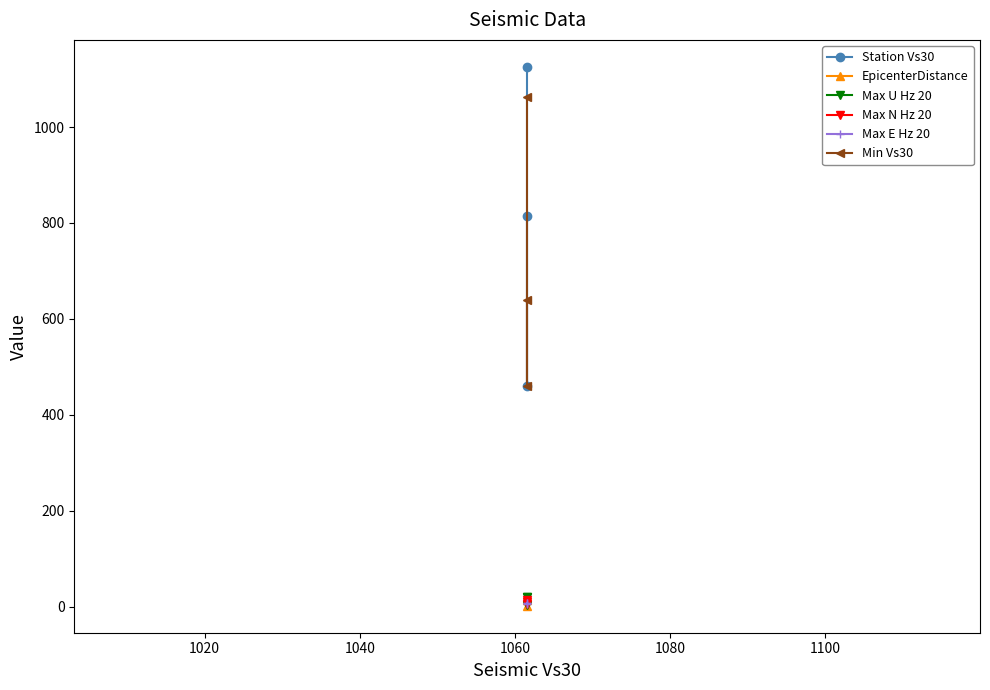

What is the maximum value for EpicenterDistance?

16.9